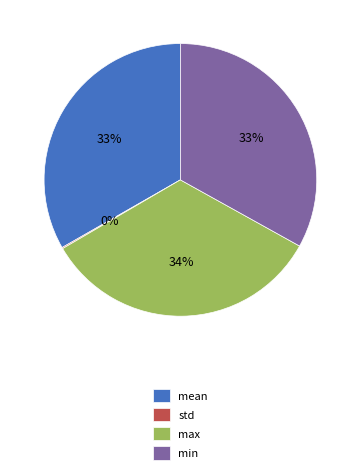

To the nearest percent, what percentage of the pie is mean?

33%